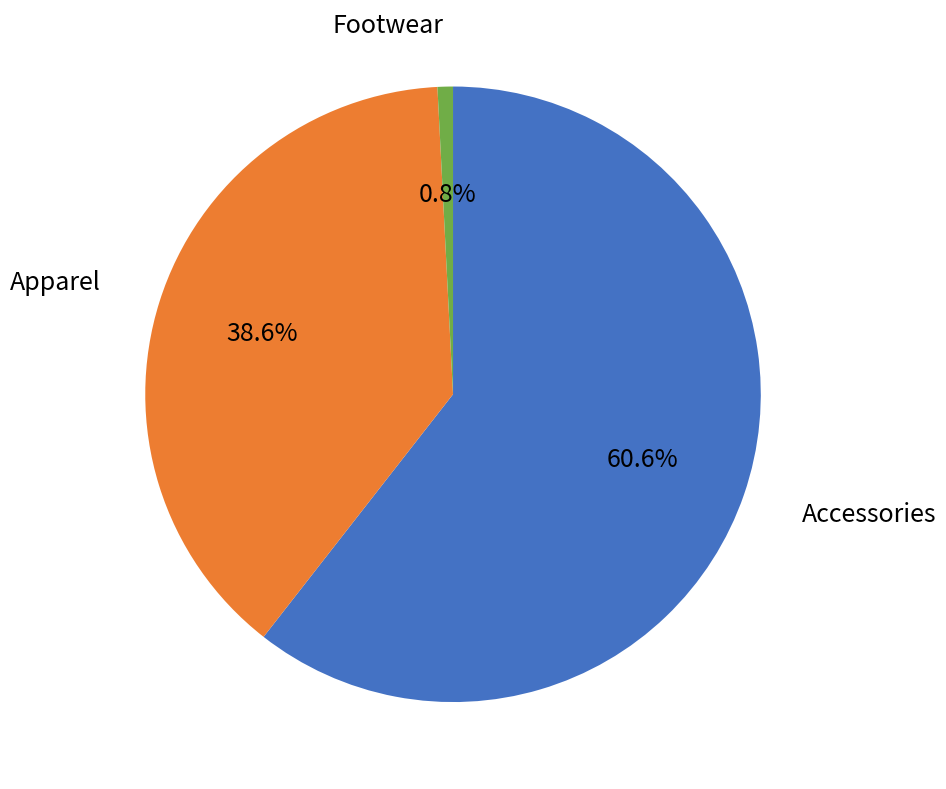

Does any single category account for the majority?

Yes